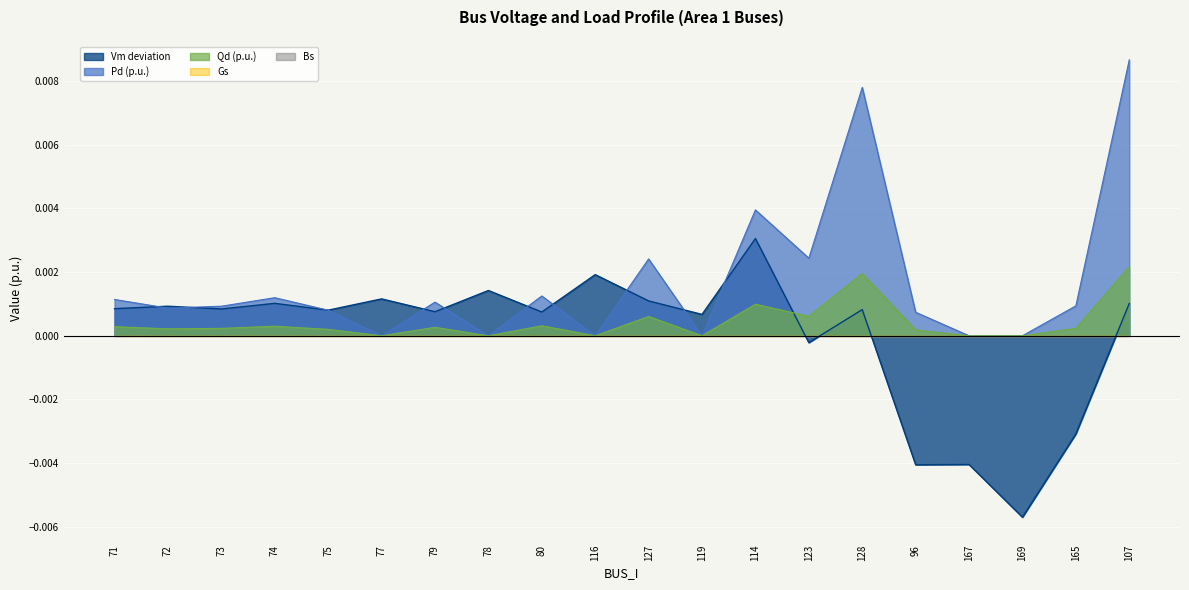

How many negative values does the Vm series have?

5